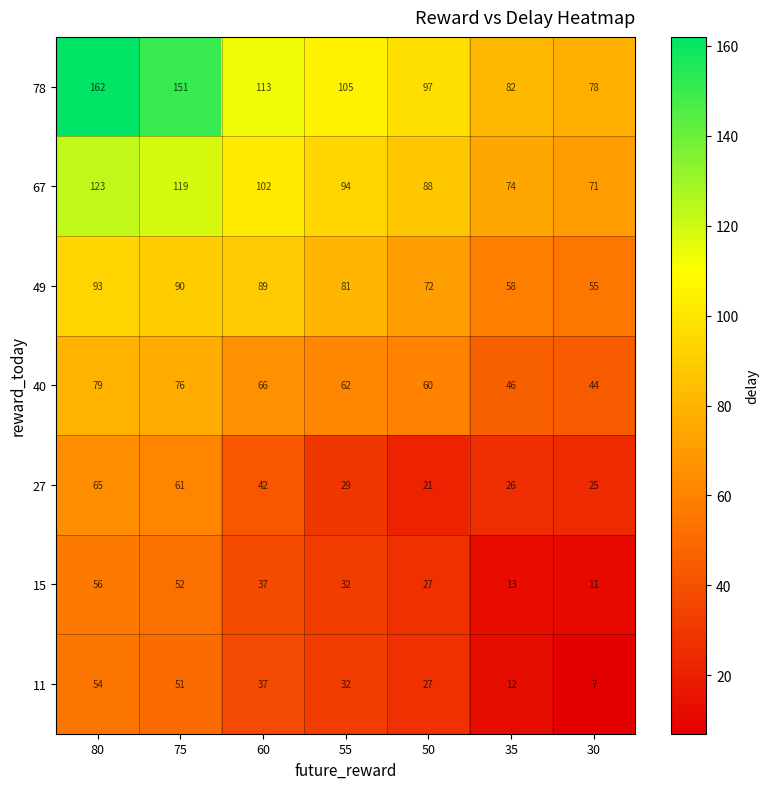

Read the 15 value at 55, to the nearest 10.

30